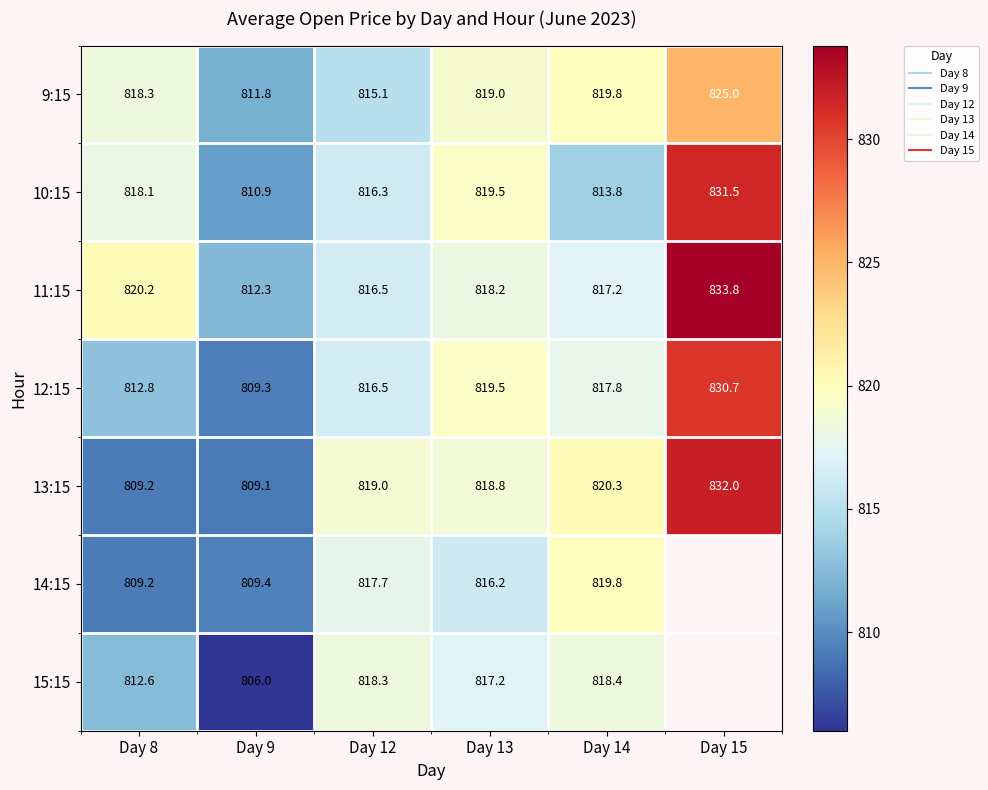

Is the value of 12:15 at Day 15 greater than the value of 15:15 at Day 15?

No